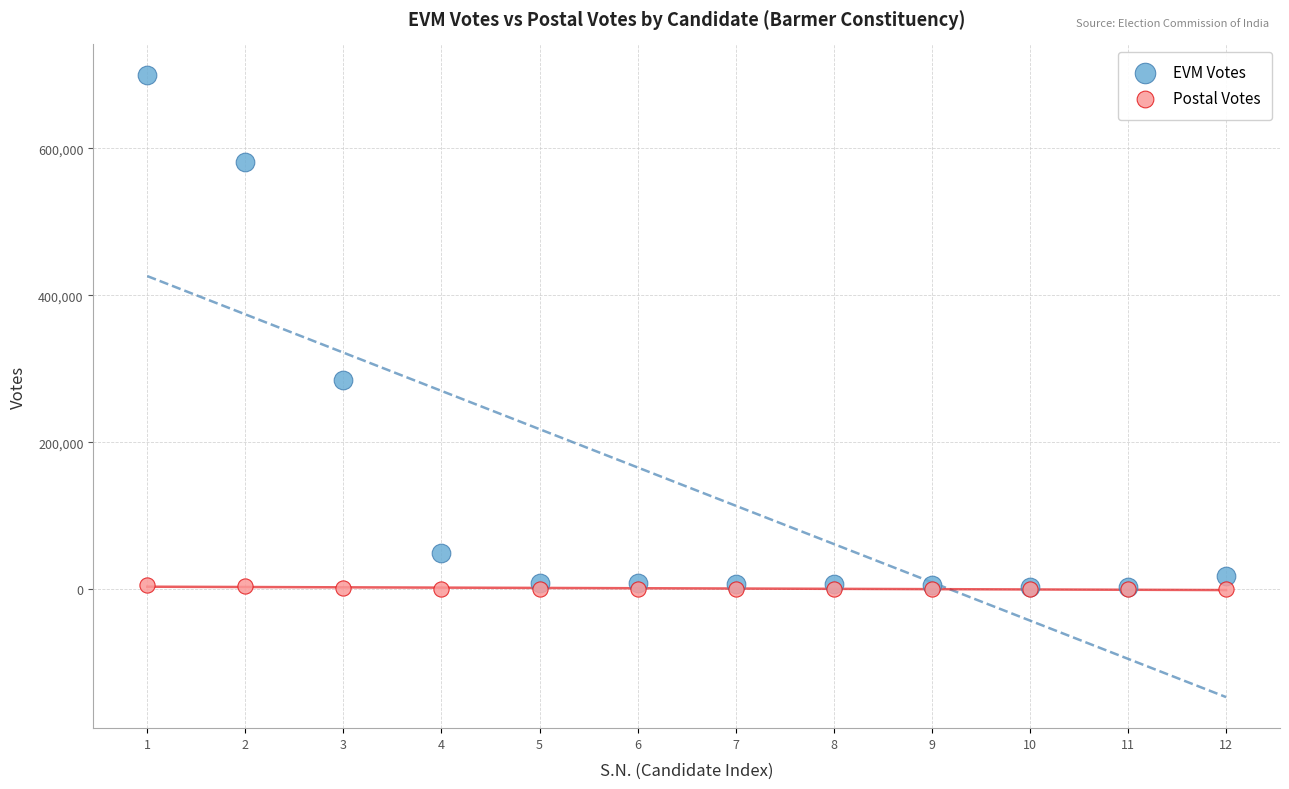

In the EVM Votes series, what Y value is closest to 351069?

284527